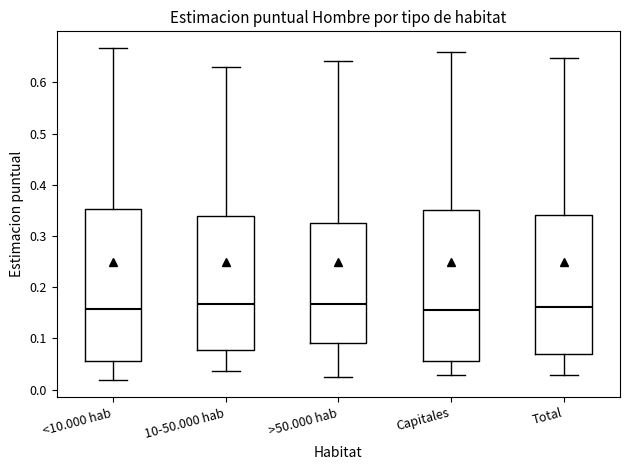

Reading left to right, read every box against the y-axis: the position of its median line, the range the box covers, and the ends of its whiskers. The values are not printed on the chart, so give them approximately, as read against the axis.

<10.000 hab: median 0.16, box 0.06 to 0.35, whiskers 0.02 to 0.67
10-50.000 hab: median 0.17, box 0.08 to 0.34, whiskers 0.04 to 0.63
>50.000 hab: median 0.17, box 0.09 to 0.32, whiskers 0.02 to 0.64
Capitales: median 0.16, box 0.06 to 0.35, whiskers 0.03 to 0.66
Total: median 0.16, box 0.07 to 0.34, whiskers 0.03 to 0.65